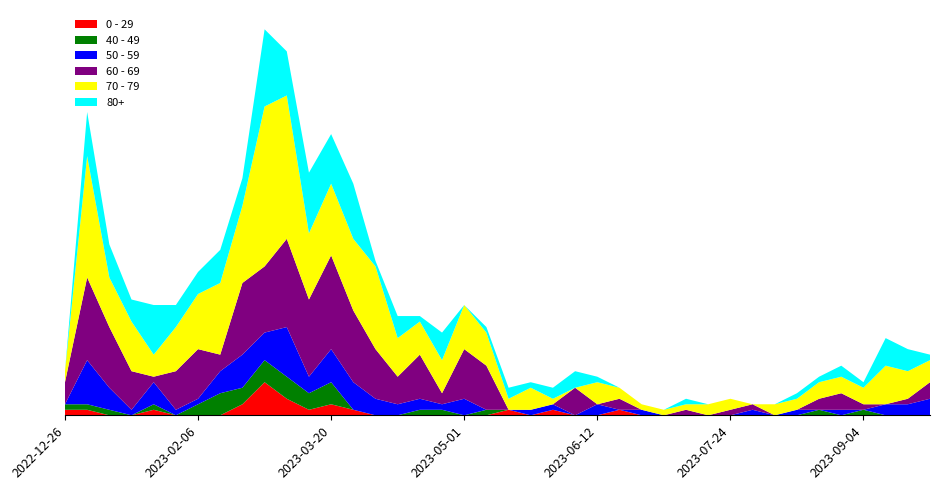

Reading right to left, extract all data points from this chart.

0 - 29: 2023-09-25=0	2023-09-18=0	2023-09-11=0	2023-09-04=0	2023-08-28=0	2023-08-21=0	2023-08-14=0	2023-08-07=0	2023-07-31=0	2023-07-24=0	2023-07-17=0	2023-07-10=0	2023-07-03=0	2023-06-26=0	2023-06-19=1	2023-06-12=0	2023-06-05=0	2023-05-29=1	2023-05-22=0	2023-05-15=1	2023-05-08=0	2023-05-01=0	2023-04-24=0	2023-04-17=0	2023-04-10=0	2023-04-03=0	2023-03-27=1	2023-03-20=2	2023-03-13=1	2023-03-06=3	2023-02-27=6	2023-02-20=2	2023-02-13=0	2023-02-06=0	2023-01-30=0	2023-01-23=1	2023-01-16=0	2023-01-09=0	2023-01-02=1	2022-12-26=1
40 - 49: 2023-09-25=0	2023-09-18=0	2023-09-11=0	2023-09-04=1	2023-08-28=0	2023-08-21=1	2023-08-14=0	2023-08-07=0	2023-07-31=0	2023-07-24=0	2023-07-17=0	2023-07-10=0	2023-07-03=0	2023-06-26=0	2023-06-19=0	2023-06-12=0	2023-06-05=0	2023-05-29=0	2023-05-22=0	2023-05-15=0	2023-05-08=1	2023-05-01=0	2023-04-24=1	2023-04-17=1	2023-04-10=0	2023-04-03=0	2023-03-27=0	2023-03-20=4	2023-03-13=3	2023-03-06=4	2023-02-27=4	2023-02-20=3	2023-02-13=4	2023-02-06=2	2023-01-30=0	2023-01-23=1	2023-01-16=0	2023-01-09=1	2023-01-02=1	2022-12-26=1
50 - 59: 2023-09-25=3	2023-09-18=2	2023-09-11=2	2023-09-04=0	2023-08-28=1	2023-08-21=0	2023-08-14=1	2023-08-07=0	2023-07-31=1	2023-07-24=0	2023-07-17=0	2023-07-10=0	2023-07-03=0	2023-06-26=1	2023-06-19=0	2023-06-12=2	2023-06-05=0	2023-05-29=1	2023-05-22=1	2023-05-15=0	2023-05-08=0	2023-05-01=3	2023-04-24=1	2023-04-17=2	2023-04-10=2	2023-04-03=3	2023-03-27=5	2023-03-20=6	2023-03-13=3	2023-03-06=9	2023-02-27=5	2023-02-20=6	2023-02-13=4	2023-02-06=1	2023-01-30=1	2023-01-23=4	2023-01-16=1	2023-01-09=4	2023-01-02=8	2022-12-26=0
60 - 69: 2023-09-25=3	2023-09-18=1	2023-09-11=0	2023-09-04=1	2023-08-28=3	2023-08-21=2	2023-08-14=0	2023-08-07=0	2023-07-31=1	2023-07-24=1	2023-07-17=0	2023-07-10=1	2023-07-03=0	2023-06-26=0	2023-06-19=2	2023-06-12=0	2023-06-05=5	2023-05-29=0	2023-05-22=0	2023-05-15=0	2023-05-08=8	2023-05-01=9	2023-04-24=2	2023-04-17=8	2023-04-10=5	2023-04-03=9	2023-03-27=13	2023-03-20=17	2023-03-13=14	2023-03-06=16	2023-02-27=12	2023-02-20=13	2023-02-13=3	2023-02-06=9	2023-01-30=7	2023-01-23=1	2023-01-16=7	2023-01-09=11	2023-01-02=15	2022-12-26=4
70 - 79: 2023-09-25=4	2023-09-18=5	2023-09-11=7	2023-09-04=3	2023-08-28=3	2023-08-21=3	2023-08-14=2	2023-08-07=2	2023-07-31=0	2023-07-24=2	2023-07-17=2	2023-07-10=1	2023-07-03=1	2023-06-26=1	2023-06-19=2	2023-06-12=4	2023-06-05=0	2023-05-29=1	2023-05-22=4	2023-05-15=2	2023-05-08=6	2023-05-01=8	2023-04-24=6	2023-04-17=6	2023-04-10=7	2023-04-03=15	2023-03-27=13	2023-03-20=13	2023-03-13=12	2023-03-06=26	2023-02-27=29	2023-02-20=14	2023-02-13=13	2023-02-06=10	2023-01-30=8	2023-01-23=4	2023-01-16=9	2023-01-09=9	2023-01-02=22	2022-12-26=2
80+: 2023-09-25=1	2023-09-18=4	2023-09-11=5	2023-09-04=1	2023-08-28=2	2023-08-21=1	2023-08-14=1	2023-08-07=0	2023-07-31=0	2023-07-24=0	2023-07-17=0	2023-07-10=1	2023-07-03=0	2023-06-26=0	2023-06-19=0	2023-06-12=1	2023-06-05=3	2023-05-29=2	2023-05-22=1	2023-05-15=2	2023-05-08=1	2023-05-01=0	2023-04-24=5	2023-04-17=1	2023-04-10=4	2023-04-03=1	2023-03-27=10	2023-03-20=9	2023-03-13=11	2023-03-06=8	2023-02-27=14	2023-02-20=5	2023-02-13=6	2023-02-06=4	2023-01-30=4	2023-01-23=9	2023-01-16=4	2023-01-09=6	2023-01-02=8	2022-12-26=0